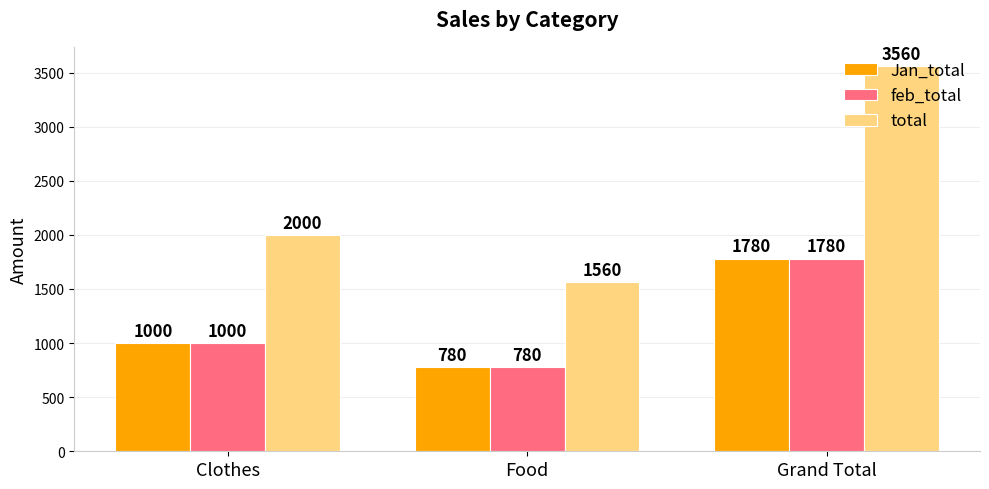

How many bars are there in each group?

3